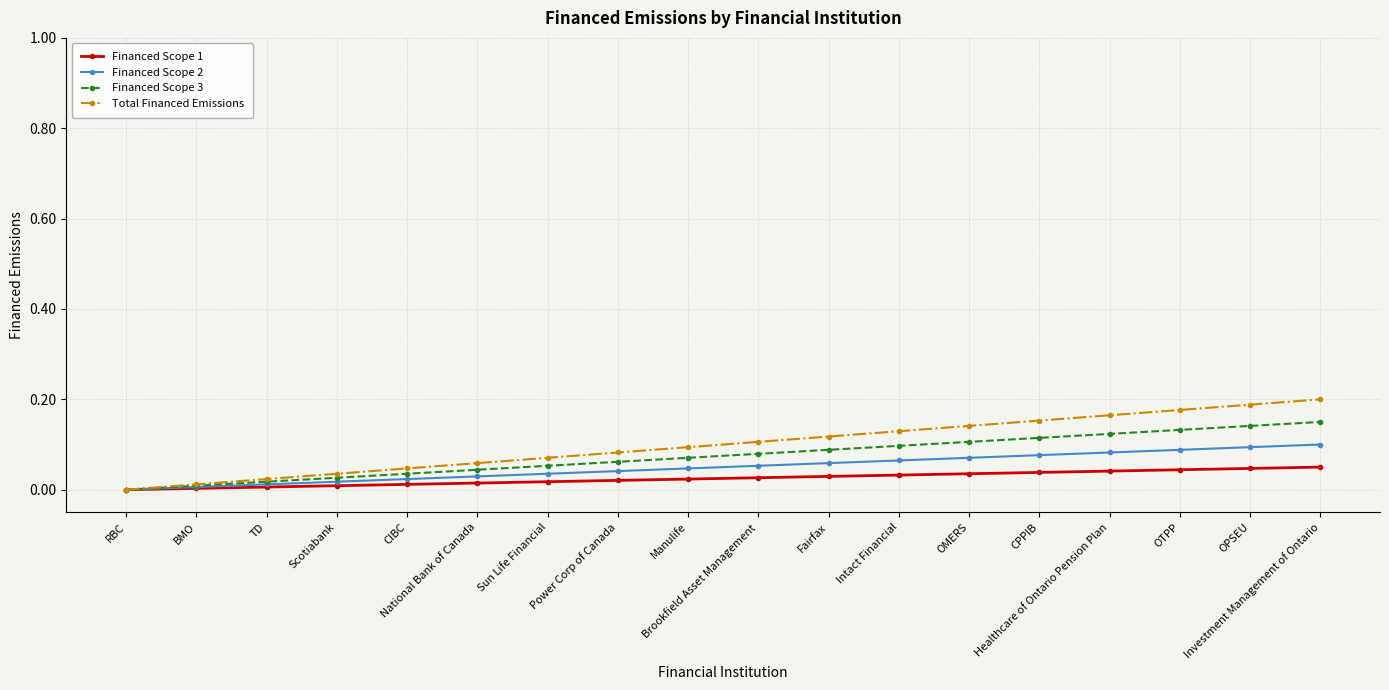

What are all the series names shown in the legend?

Financed Scope 1, Financed Scope 2, Financed Scope 3, Total Financed Emissions